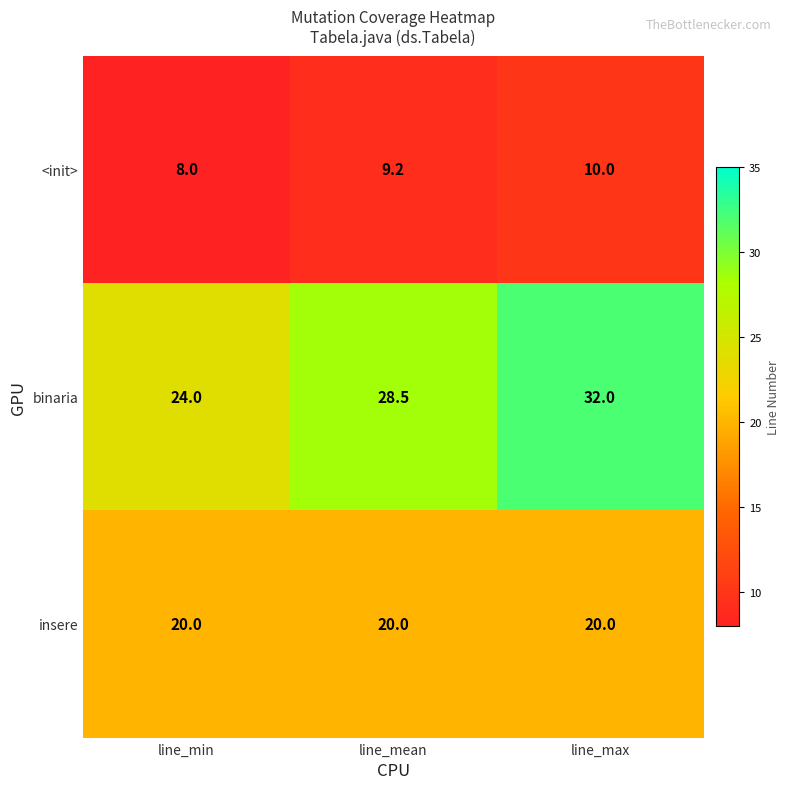

Reading left to right, transcribe all the data shown in this chart.

<init>: 8.0	9.2	10.0
binaria: 24.0	28.5	32.0
insere: 20.0	20.0	20.0